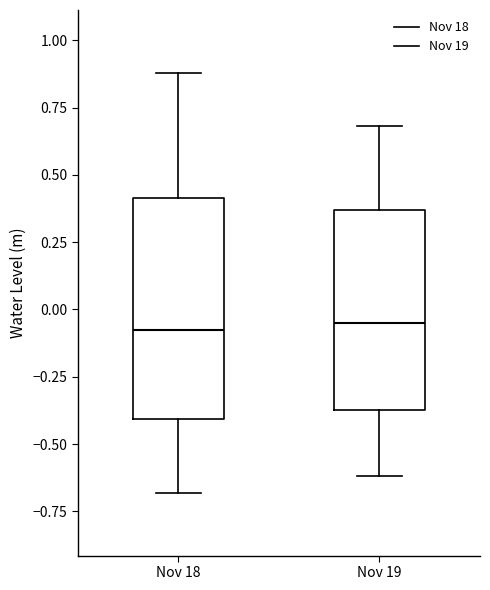

Where does the upper whisker of the box for Nov 19 end on the y-axis? The values are not printed on the chart, so give them approximately, as read against the axis.

0.70